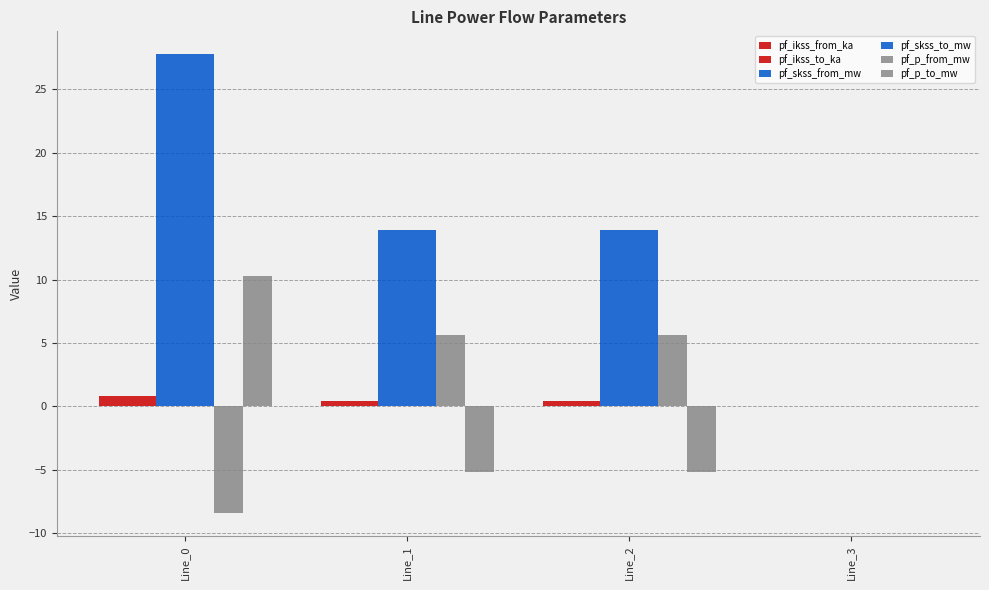

How many groups of bars are there?

4